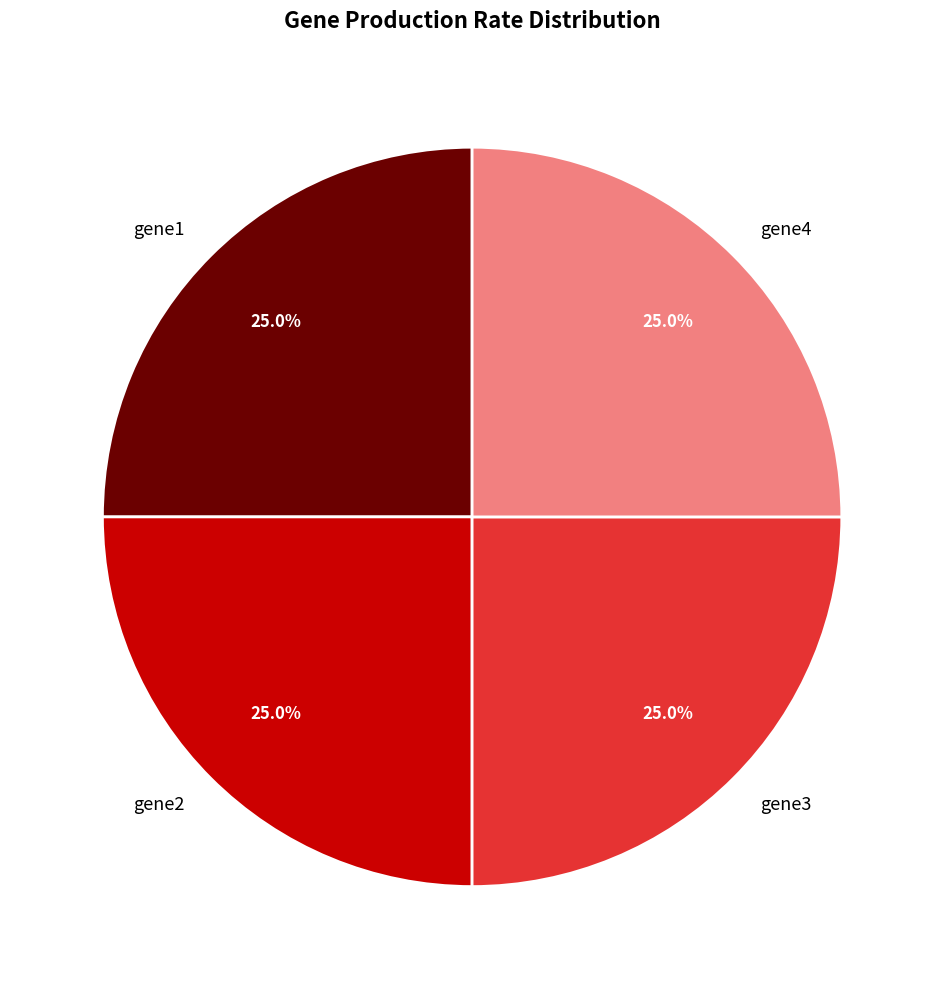

Is there a majority slice in this chart?

No